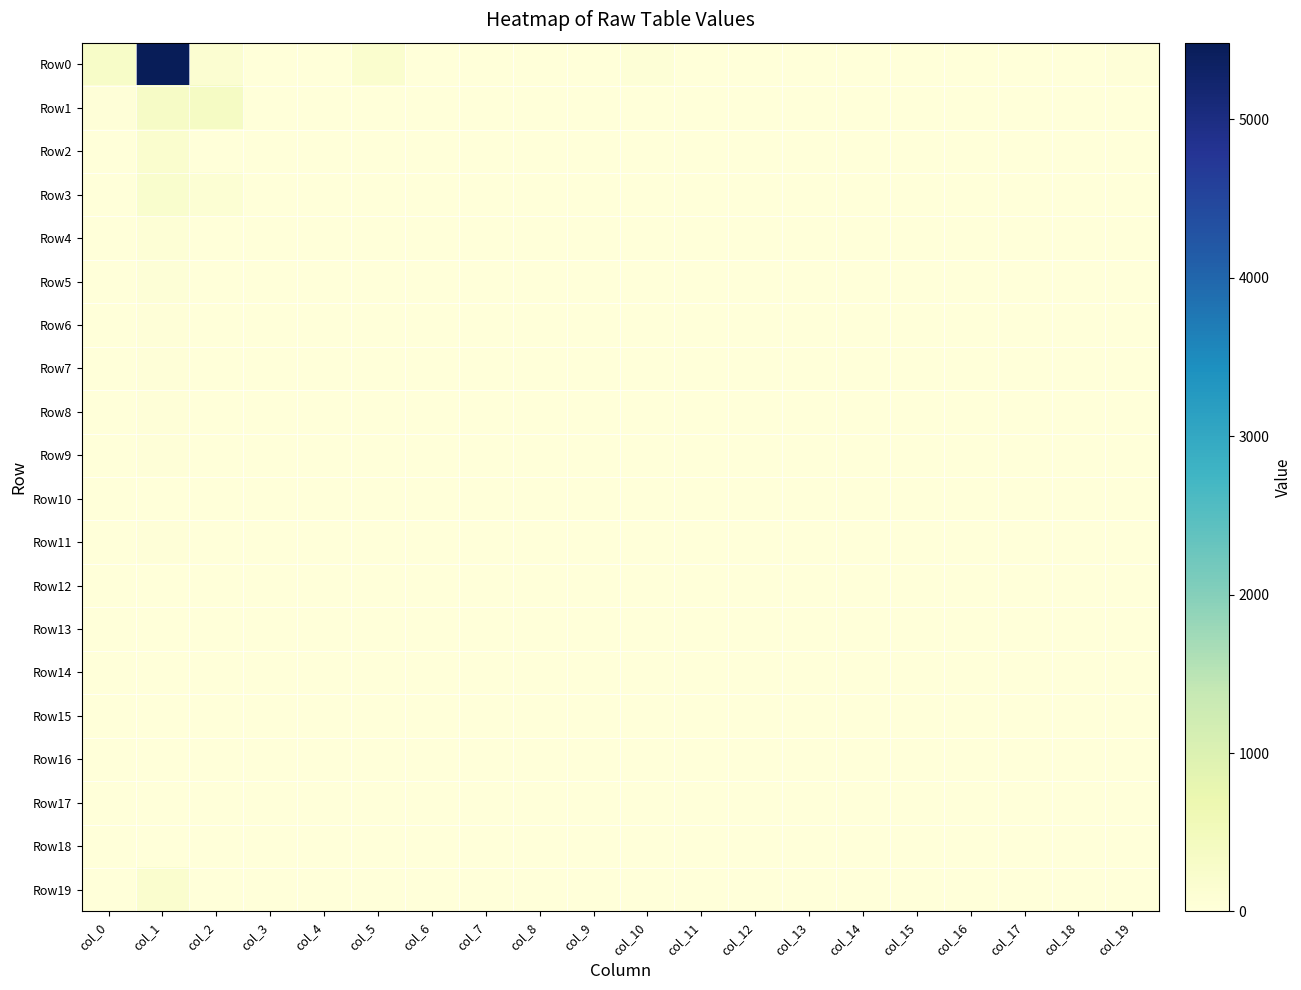

Between col_1 and col_11, which series saw the biggest shift?

Row0